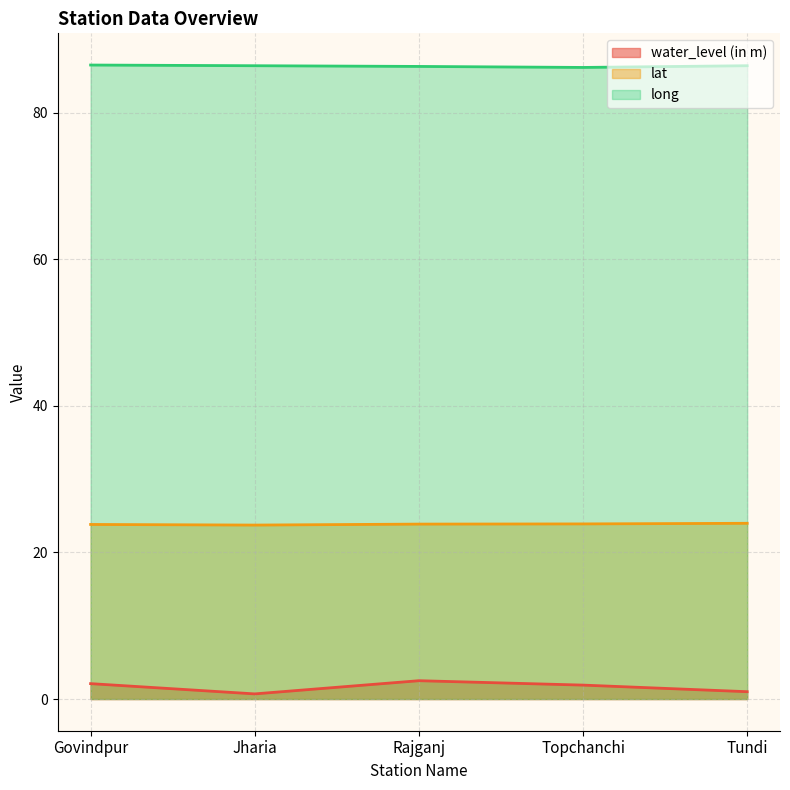

True or false: lat has more than 1 interior local peaks.

False